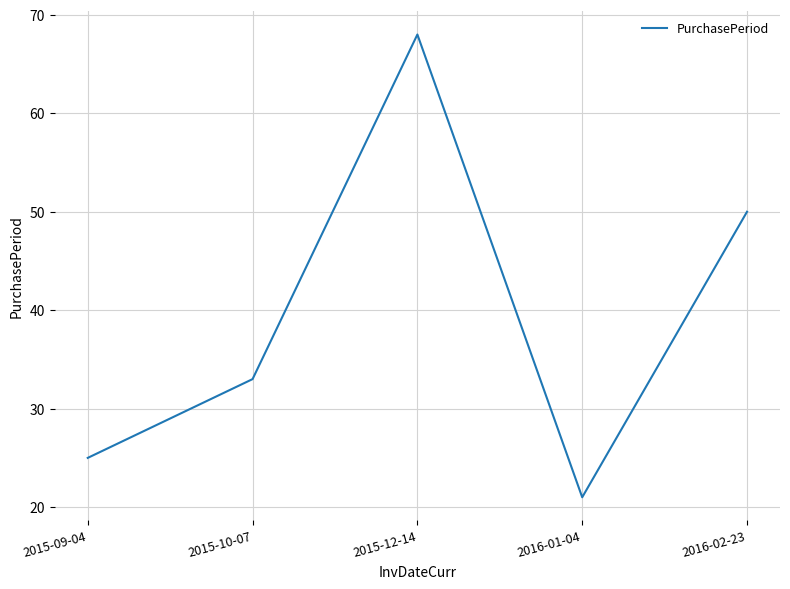

Reading right to left, extract all data points from this chart.

50	21	68	33	25